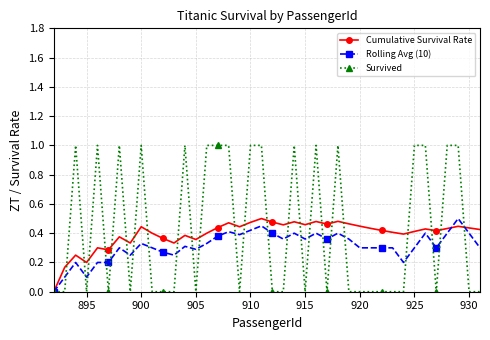

True or false: Rolling Avg (10) has more than 0 interior local peaks.

True